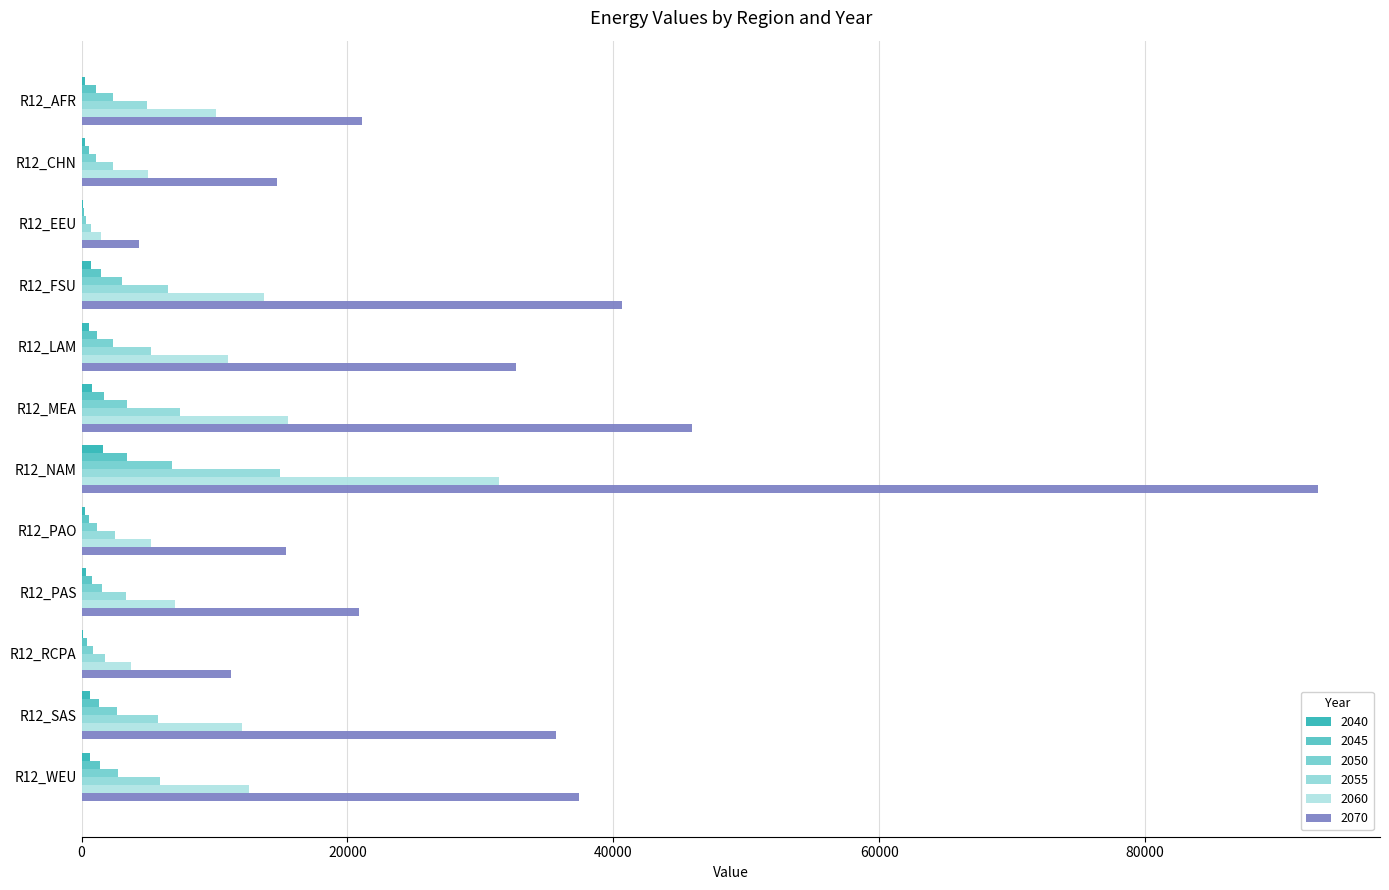

The 2070 series shows 35656.5 at R12_SAS. True or false?

True